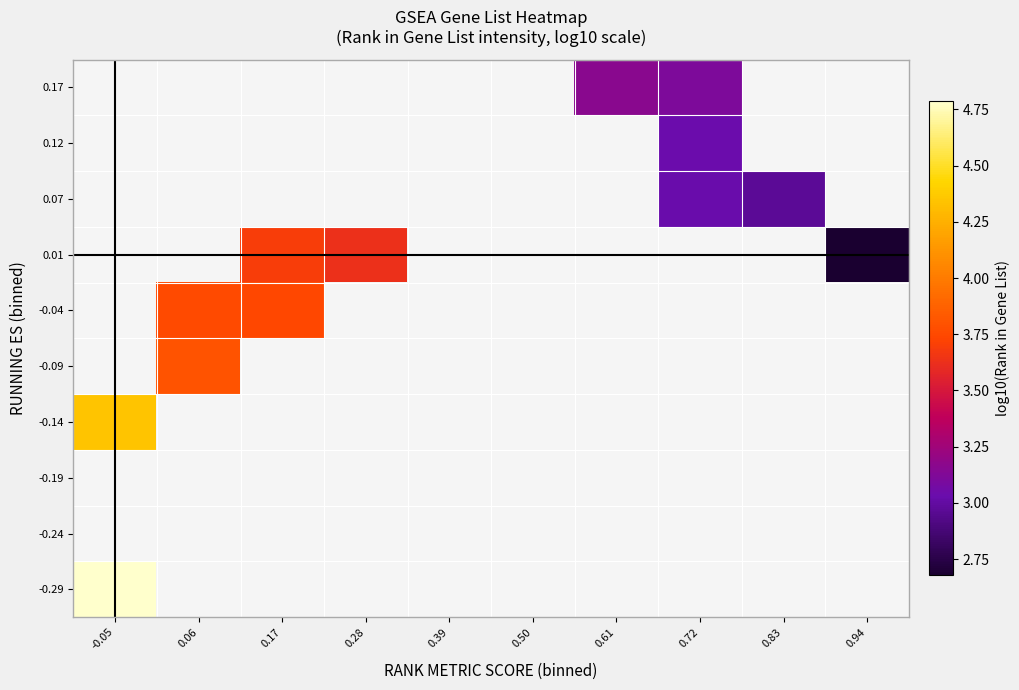

At how many categories does at least one series exceed 3?

6